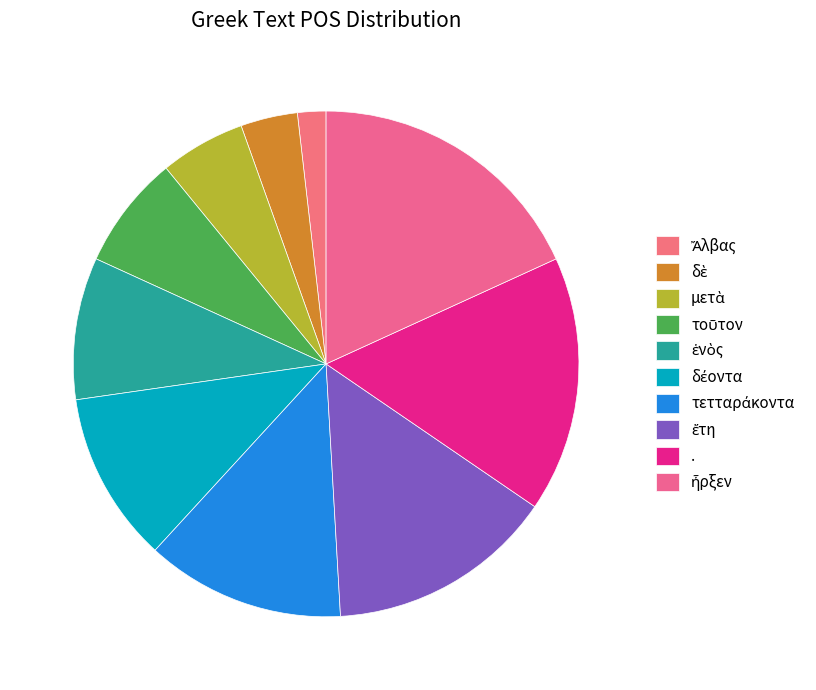

What percentage do τετταράκοντα and τοῦτον together represent?

20.0%